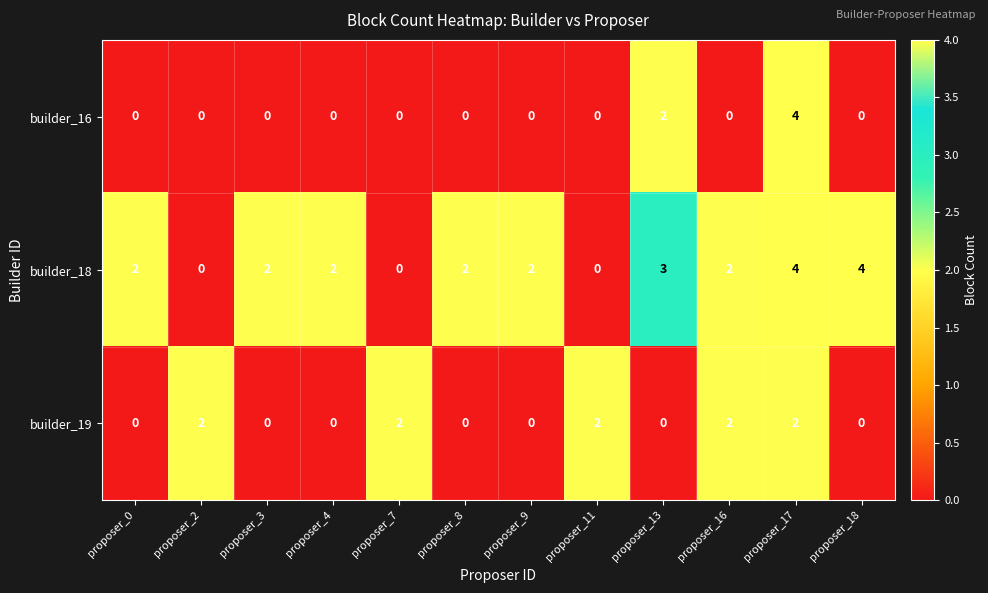

List the series in order of their overall mean, highest first.

builder_18, builder_19, builder_16